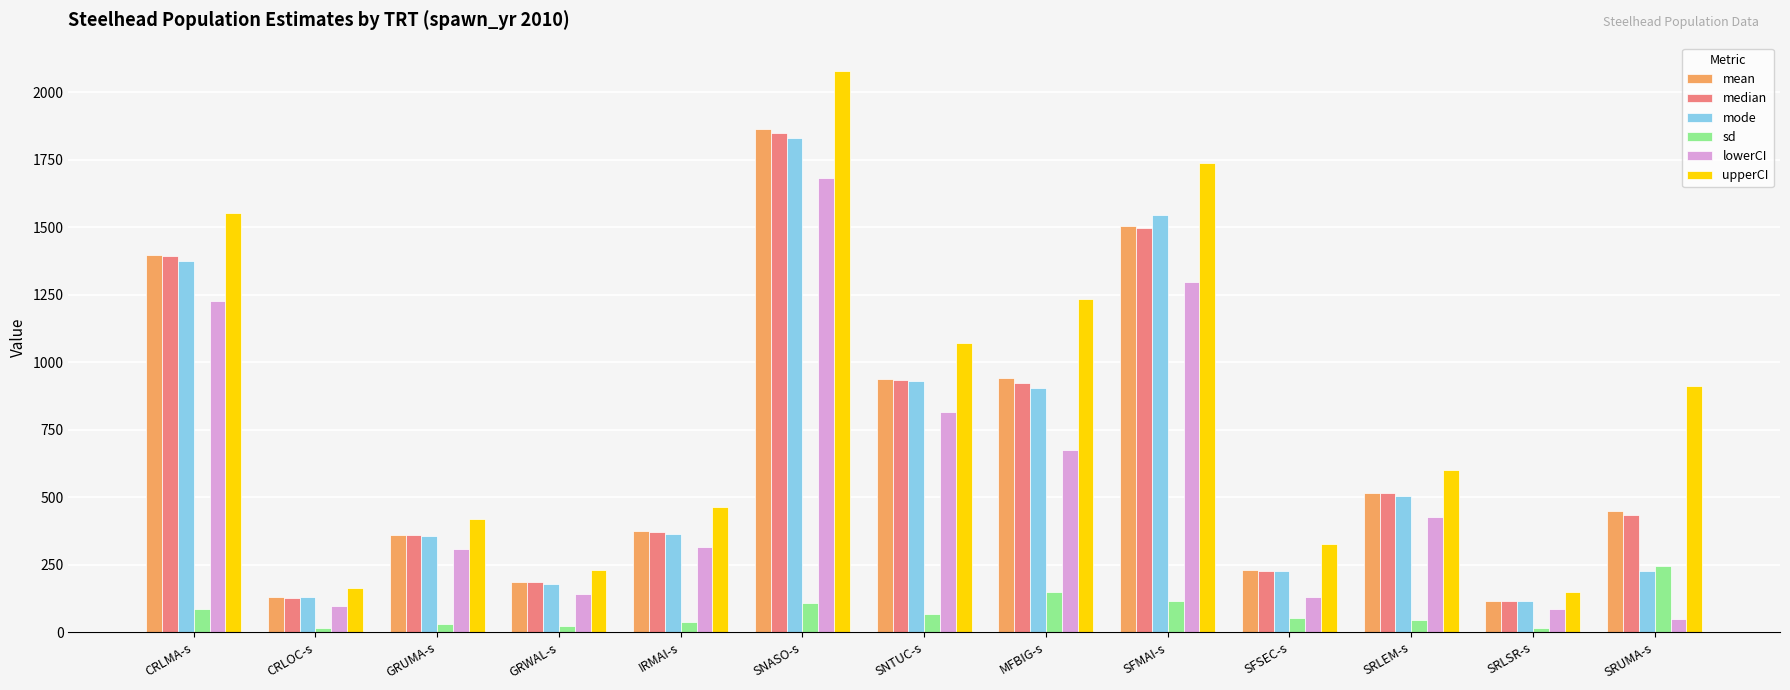

True or false: lowerCI has a value of 94.8 at IRMAI-s.

False